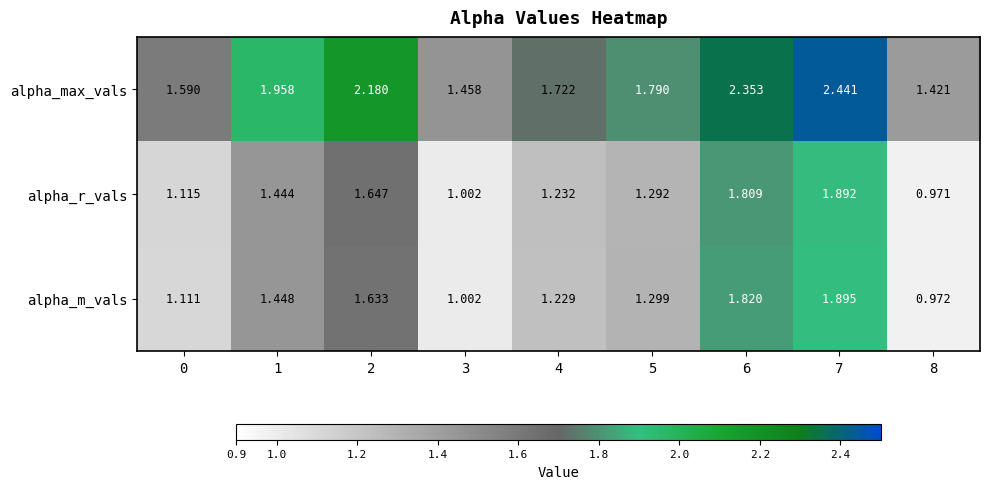

List the series in order of their peak value, highest first.

alpha_max_vals, alpha_m_vals, alpha_r_vals